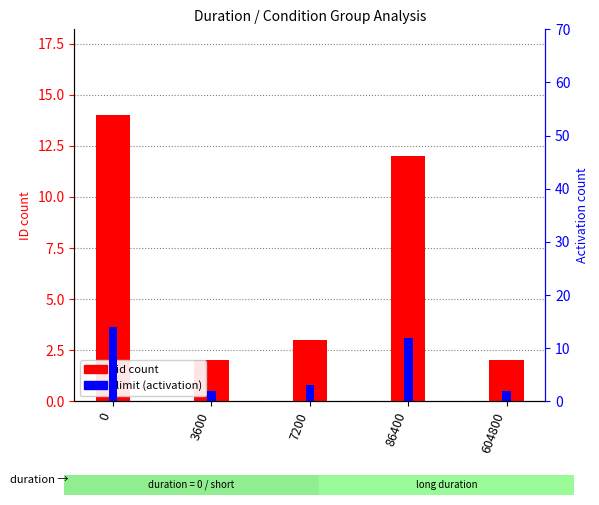

At which label is limit (activation) closest to 8?

86400